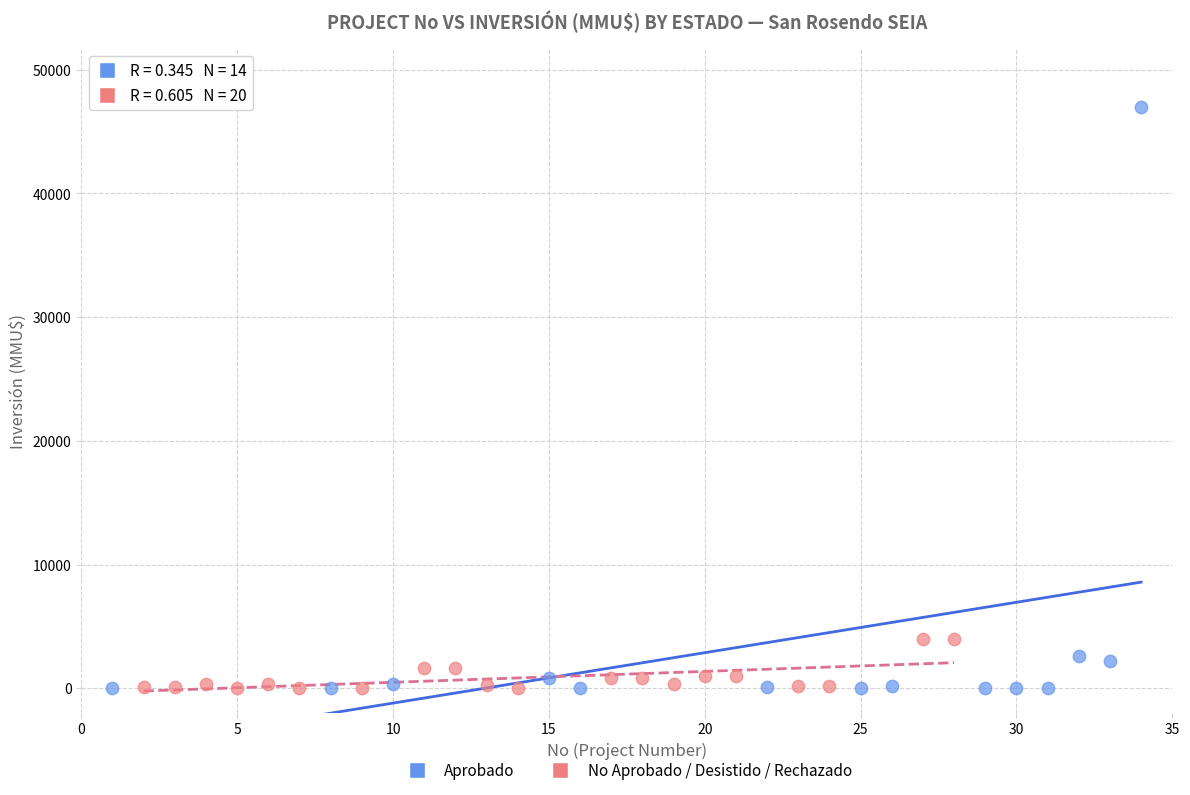

Which series has the widest spread of Y values?

Aprobado